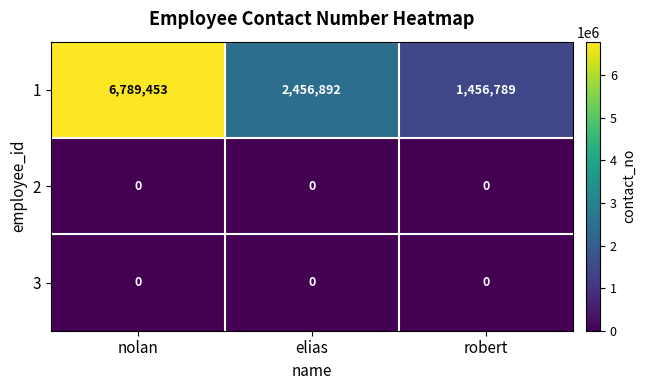

How many distinct data groups are displayed?

3